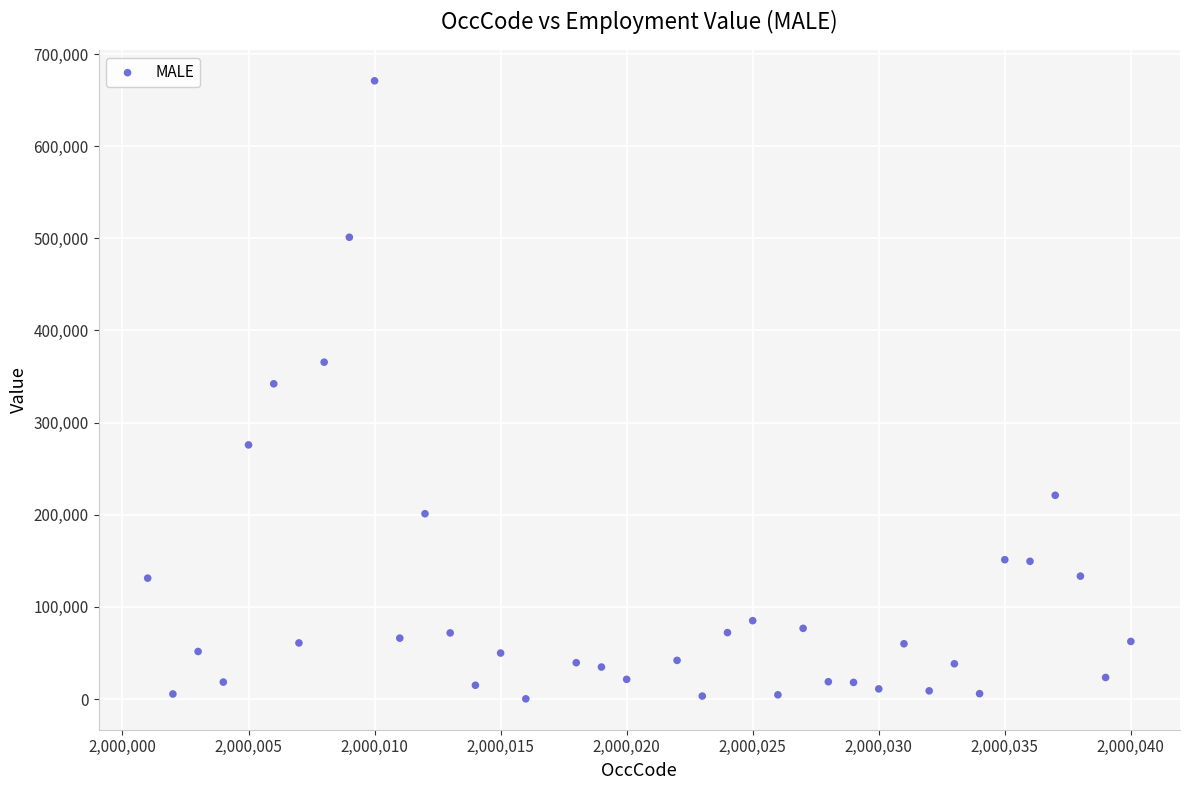

What is the range of Y values (max minus min)?

670591